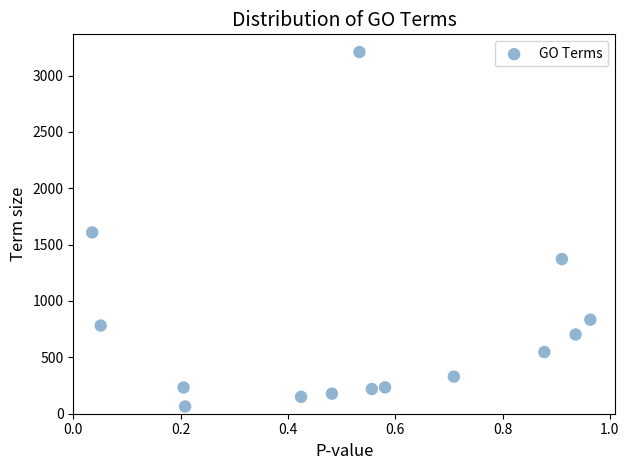

What is the range of Y values (max minus min)?

3144